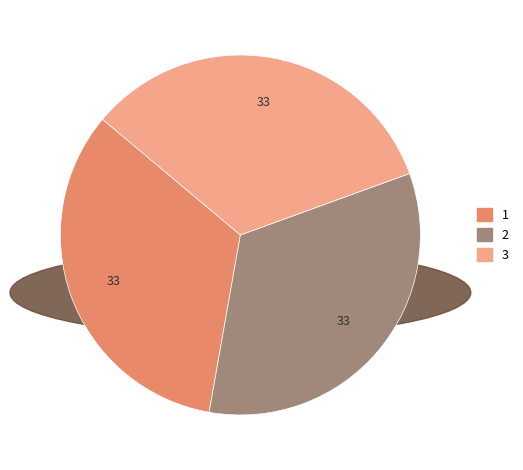

Is 1 the majority of the pie?

No